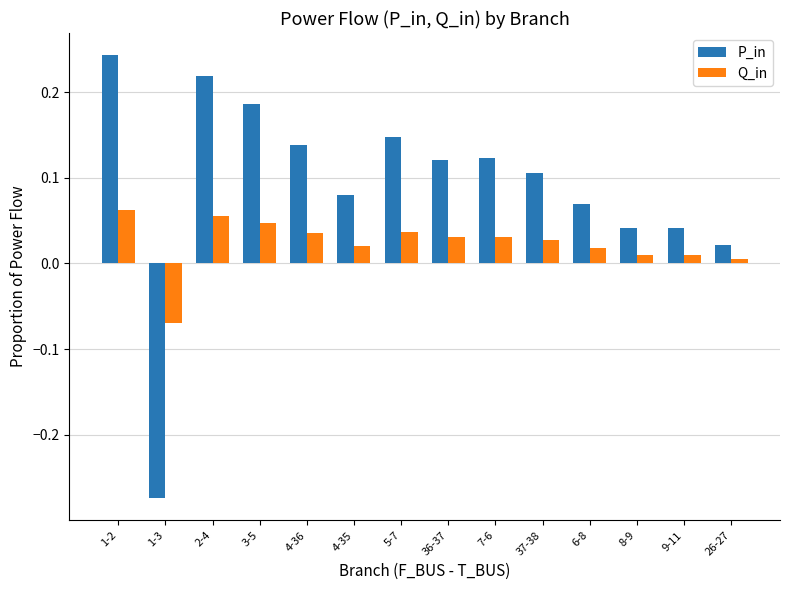

At which category does the chart reach its minimum across all series?

1-3